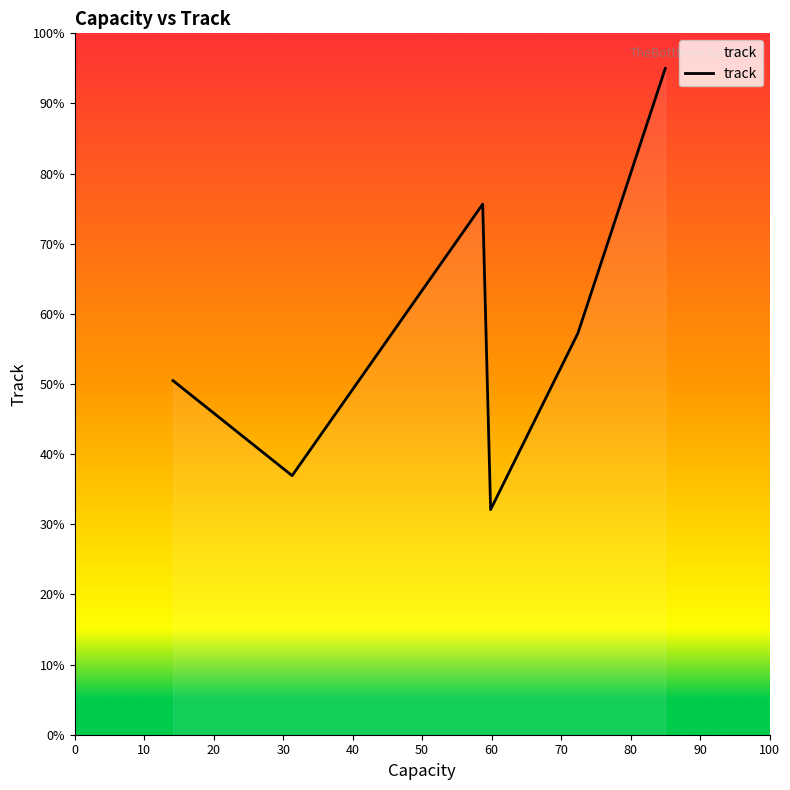

How many interior local peaks (higher than both neighbors) does the data have?

1